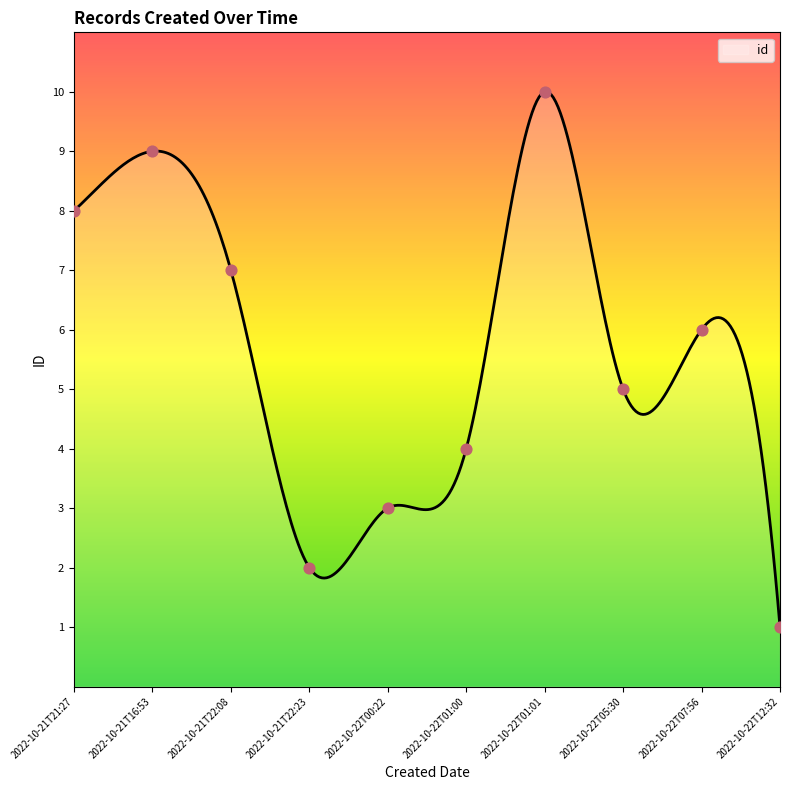

Between 2022-10-22T00:22 and 2022-10-22T01:00, which is larger?

2022-10-22T01:00